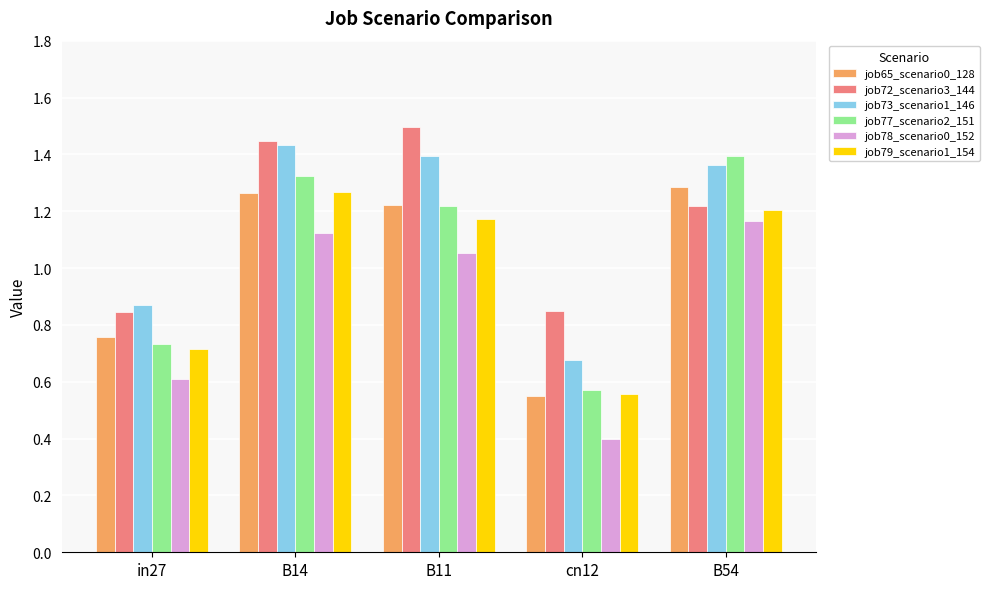

What is the label of the 2nd bar from the left?

B14